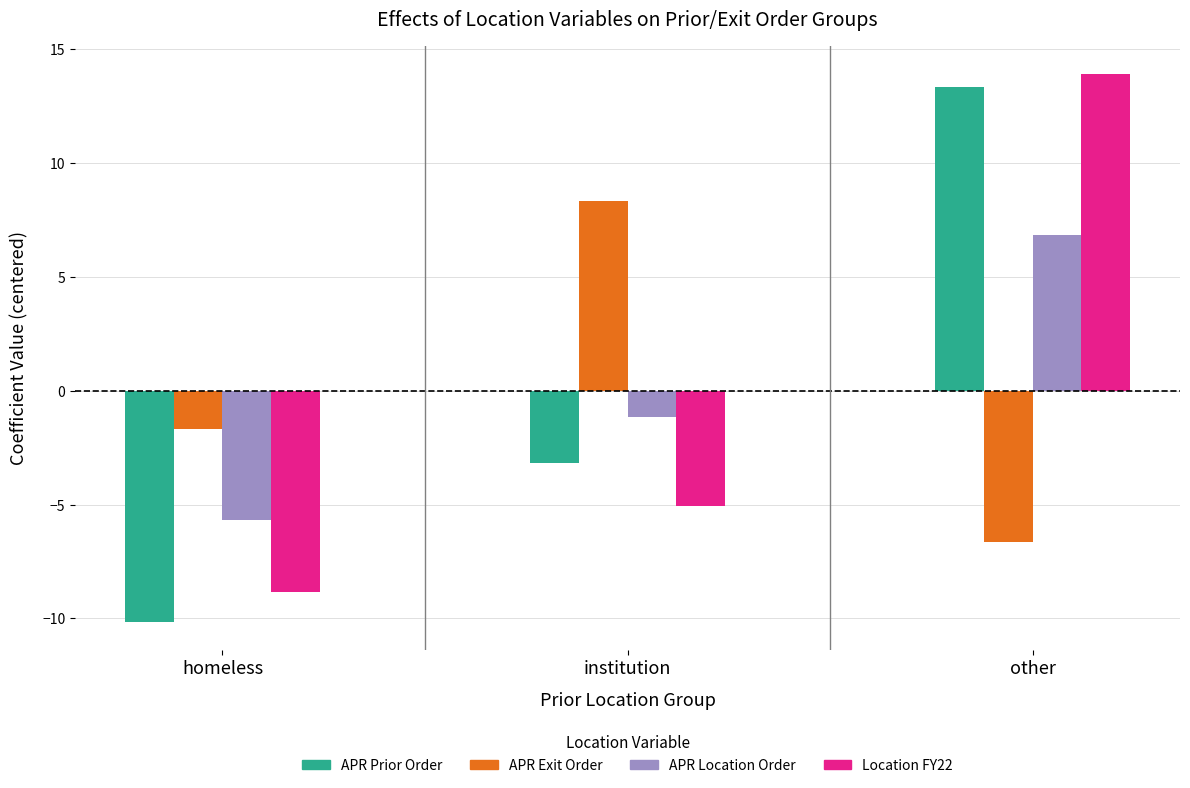

Which series has the widest spread of values?

APR Prior Order